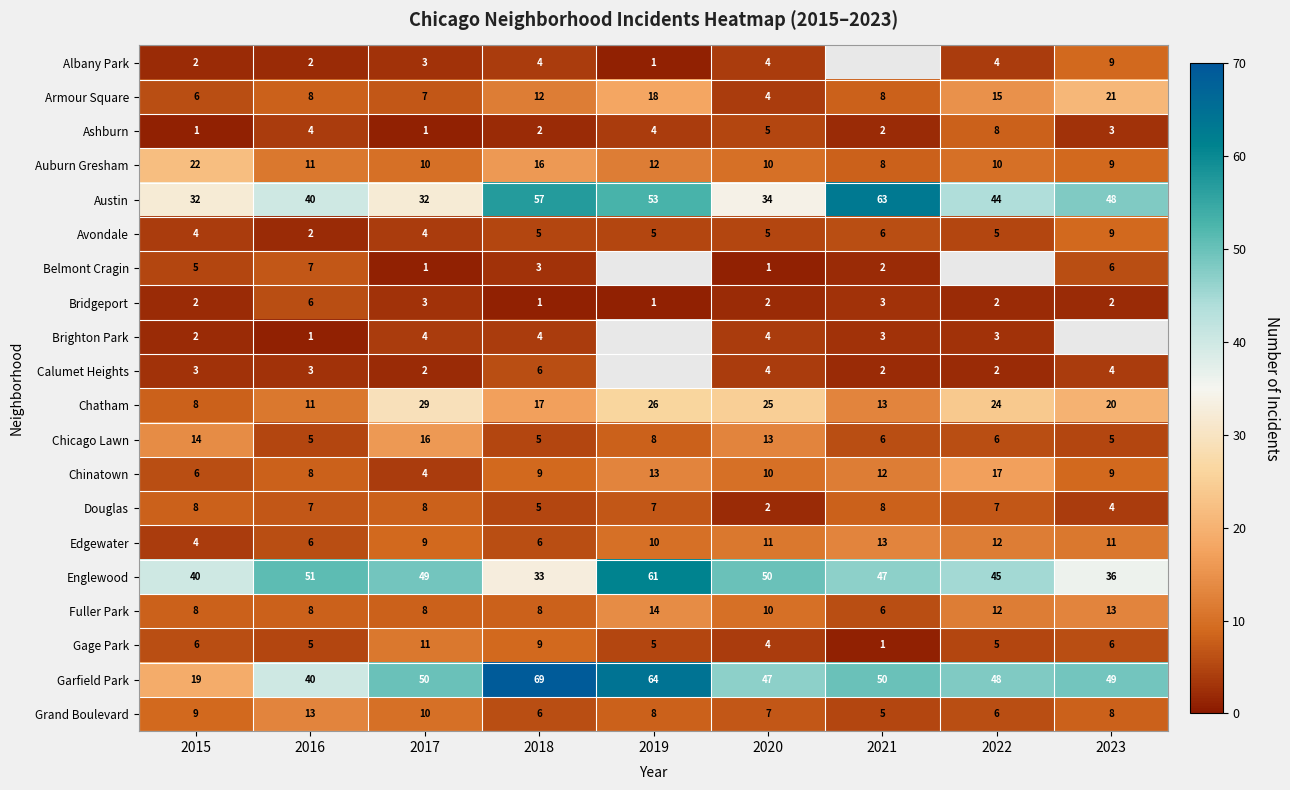

Which series changed the most between 2017 and 2018?

Austin